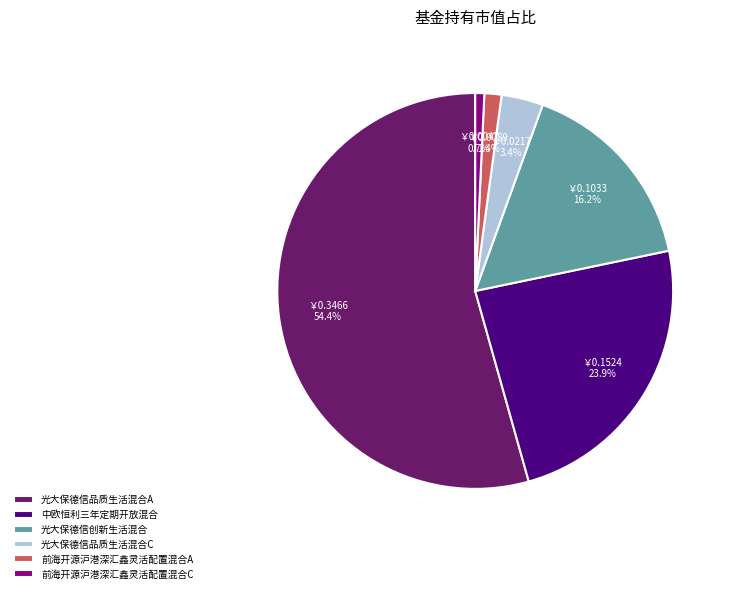

What percentage do 光大保德信品质生活混合C and 前海开源沪港深汇鑫灵活配置混合C together represent?

4.1%